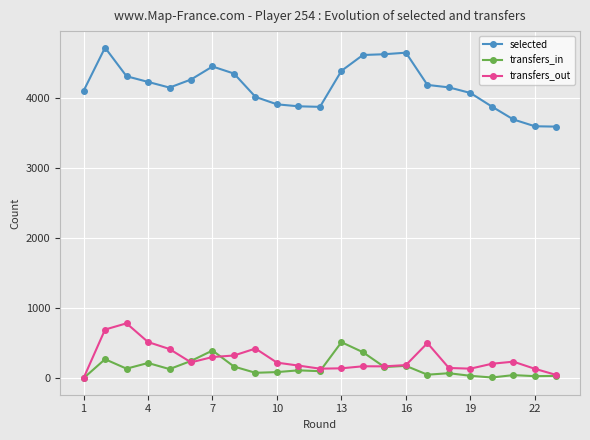

True or false: transfers_in has more than 0 points higher than both neighbors.

True